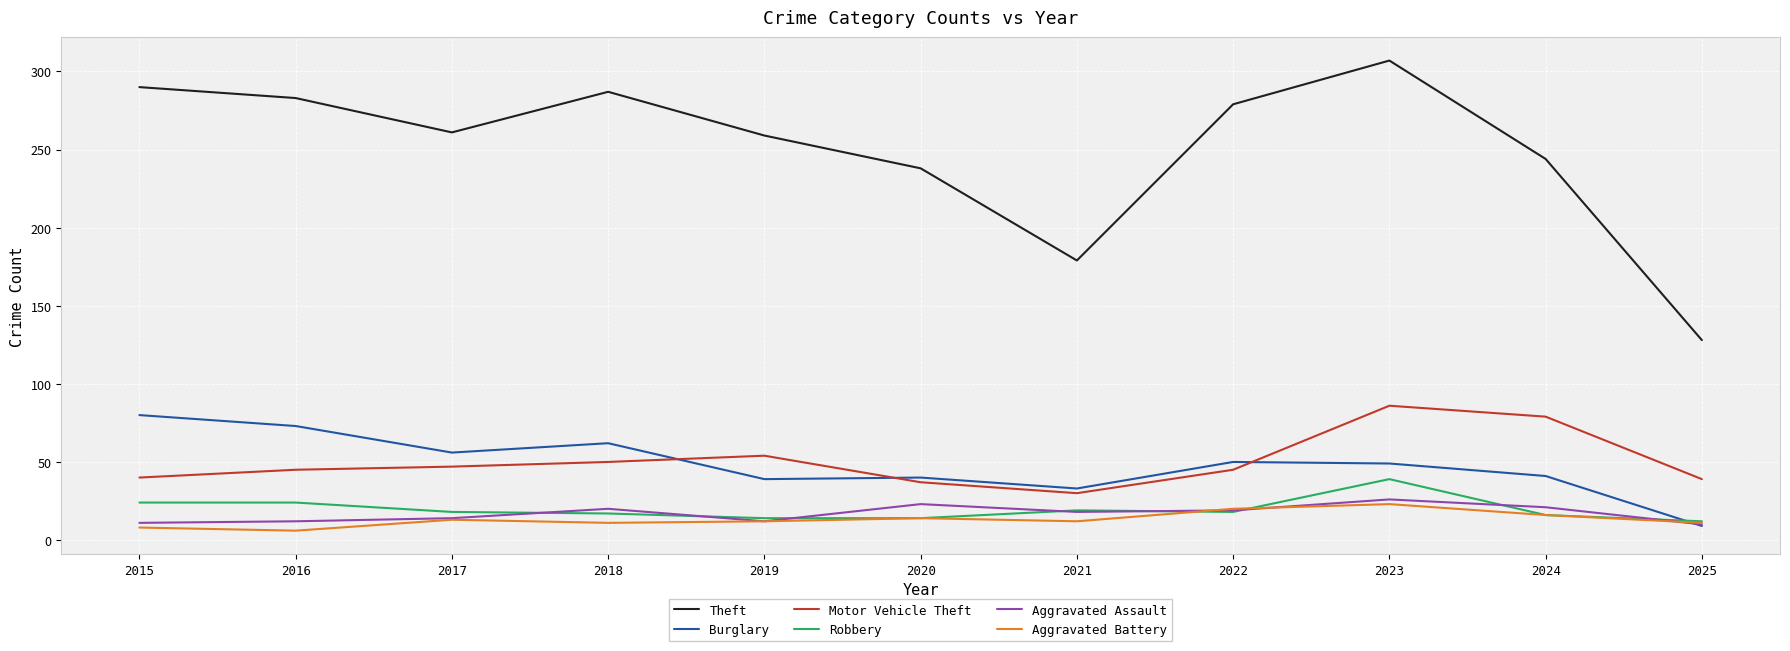

What is the difference between the maximum and minimum values in the Robbery series?

27